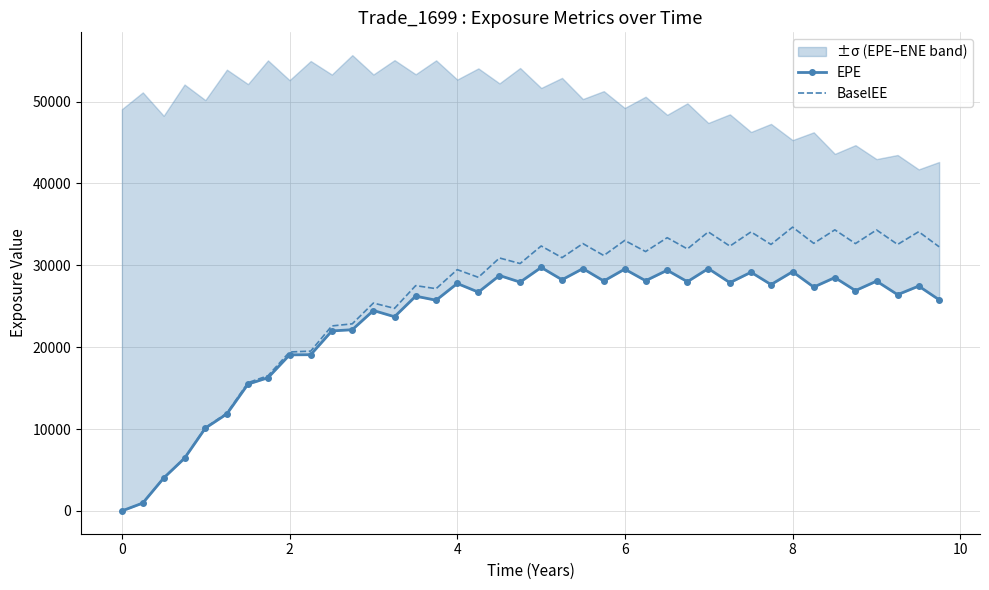

List the series in order of their overall mean, lowest first.

EPE, BaselEE